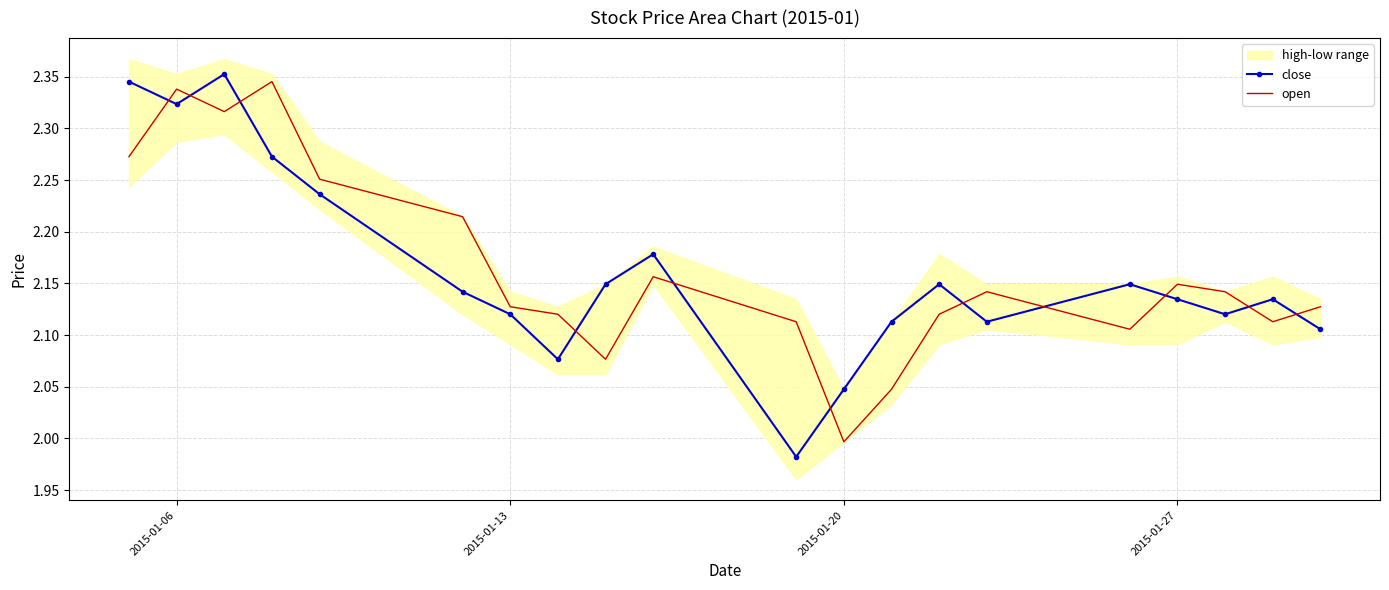

Reading left to right, extract all data points from this chart.

close: 2.3	2.3	2.4	2.3	2.2	2.1	2.1	2.1	2.1	2.2	2.0	2.0	2.1	2.1	2.1	2.1	2.1	2.1	2.1	2.1
open: 2.3	2.3	2.3	2.3	2.3	2.2	2.1	2.1	2.1	2.2	2.1	2.0	2.0	2.1	2.1	2.1	2.1	2.1	2.1	2.1